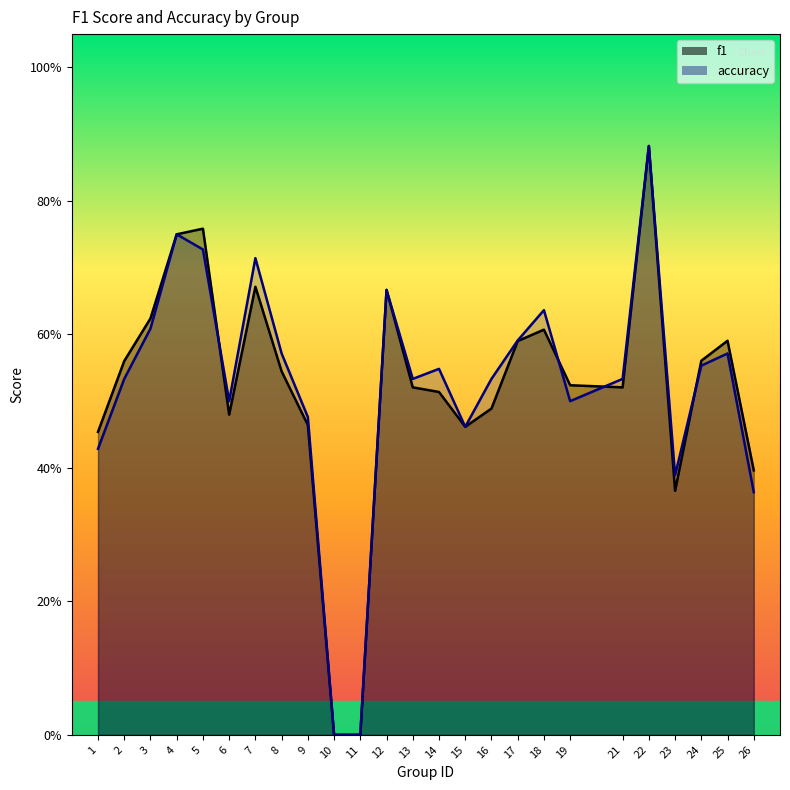

Rank the series at 25 from lowest to highest value.

accuracy, f1